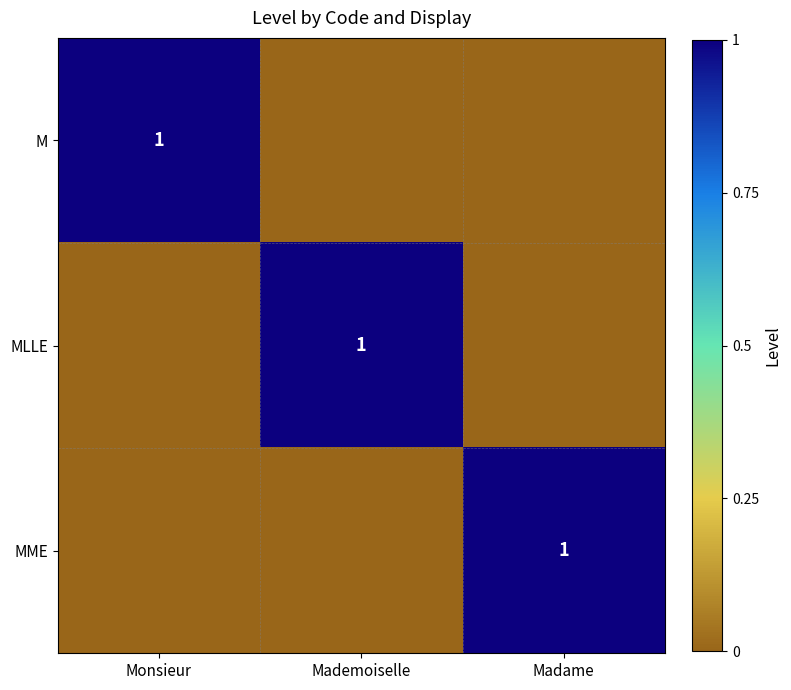

The value of MLLE at Mademoiselle is 1. True or false?

True